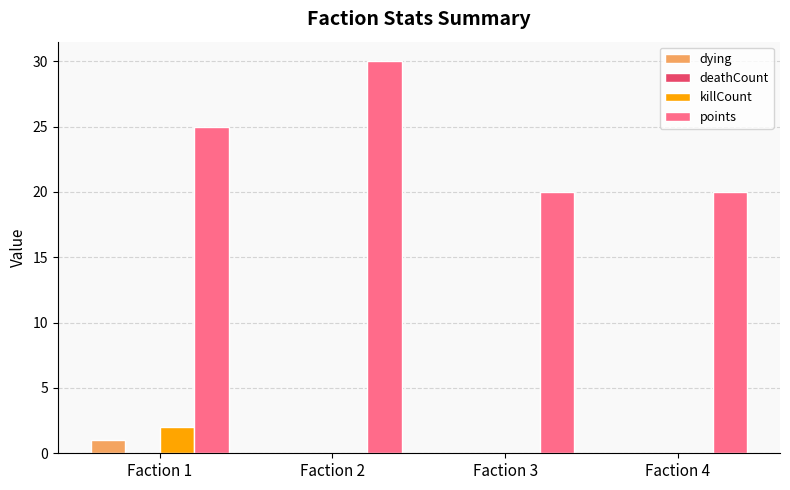

The killCount series shows 0 at Faction 3. True or false?

True